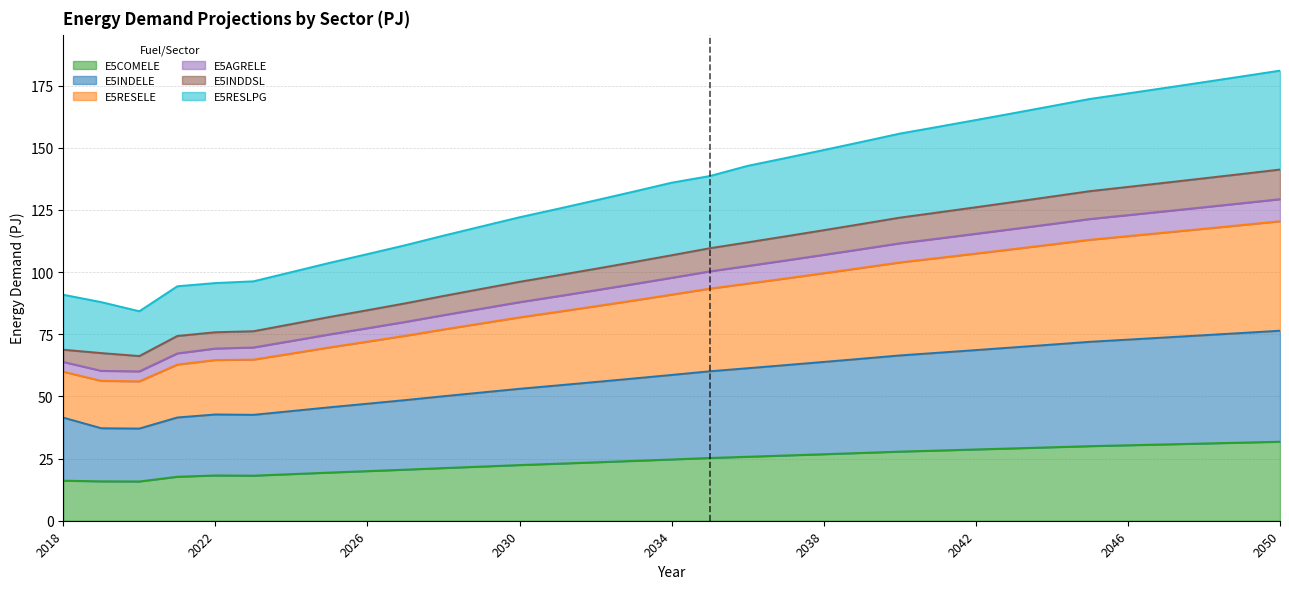

At how many categories does at least one series exceed 110?

24